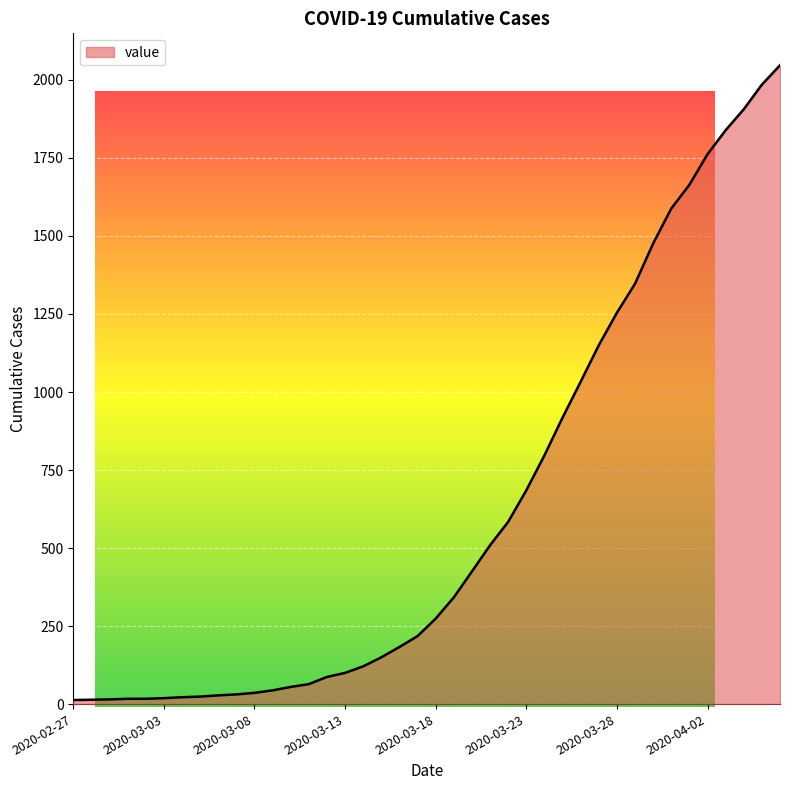

What is the difference between the maximum and minimum values?

2034